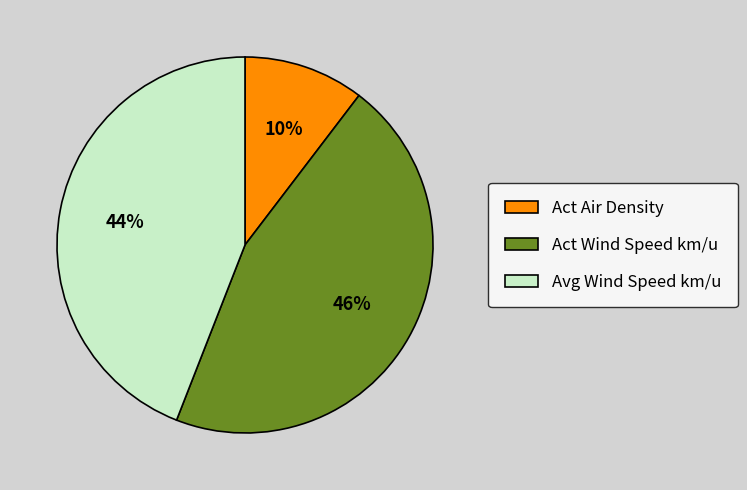

Do Act Air Density and Act Wind Speed km/u together represent more than half of the pie?

Yes